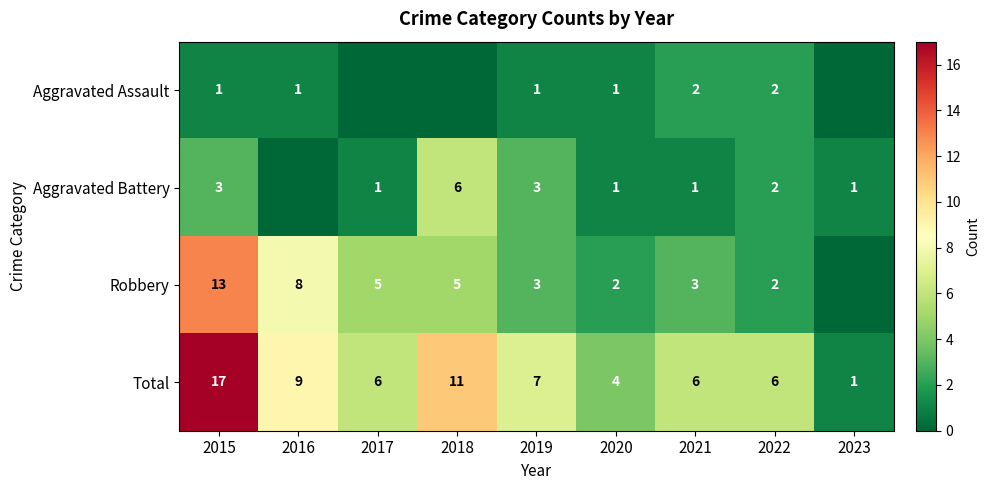

True or false: Total has a value of 9 at 2016.

True